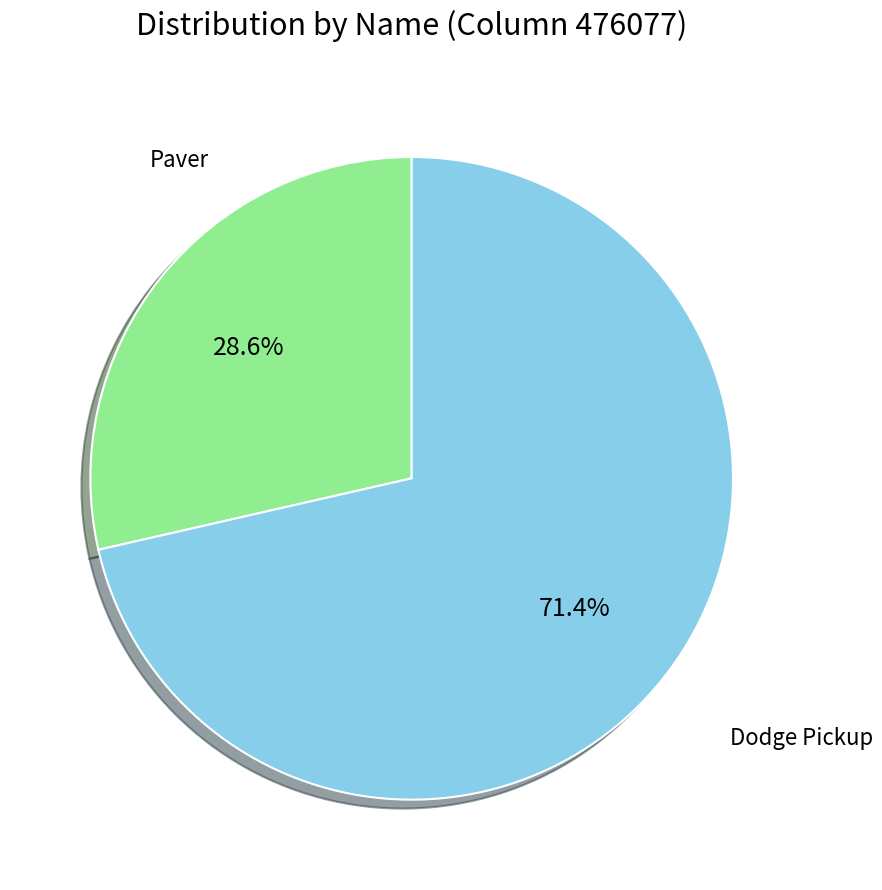

Which slice is the smallest?

Paver